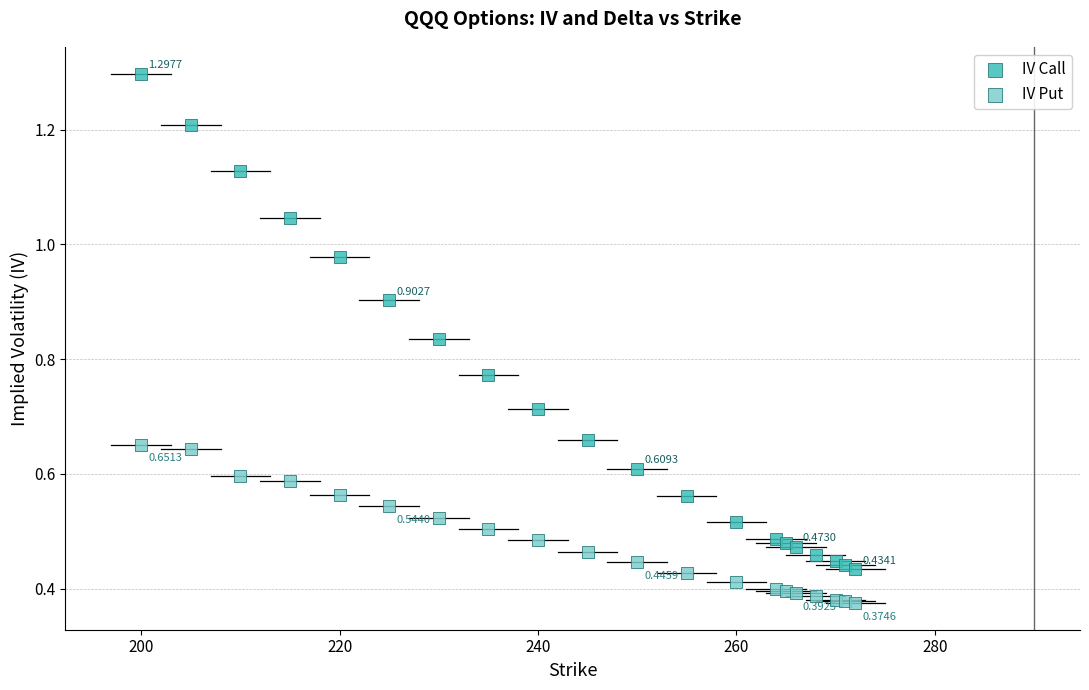

Which series has the widest spread of Y values?

IV Call